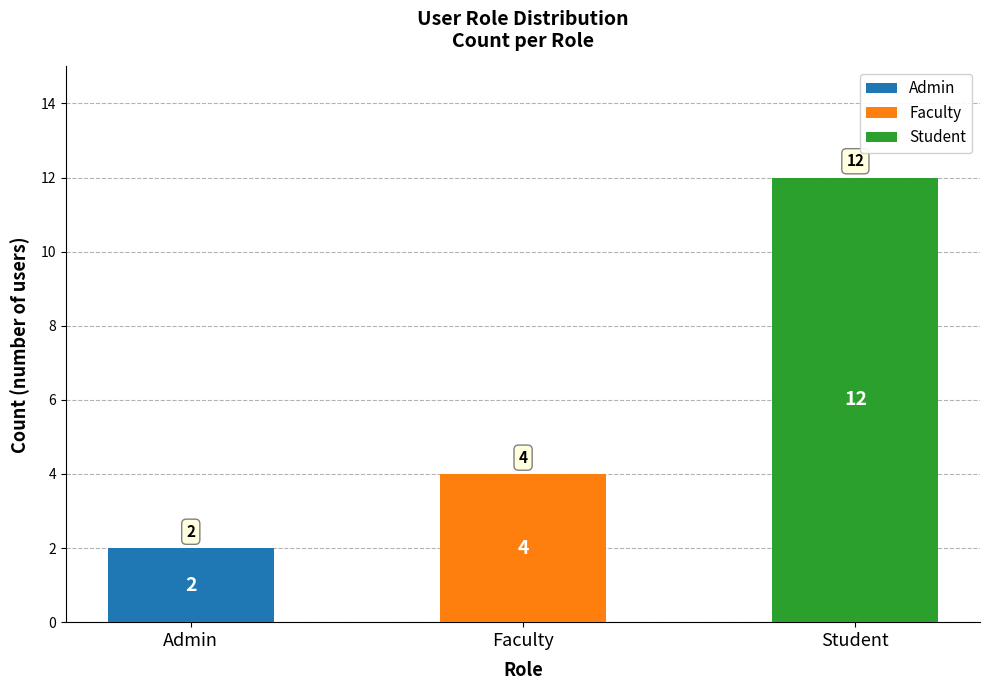

What is the ratio of the value at Faculty to the value at Student?

0.3